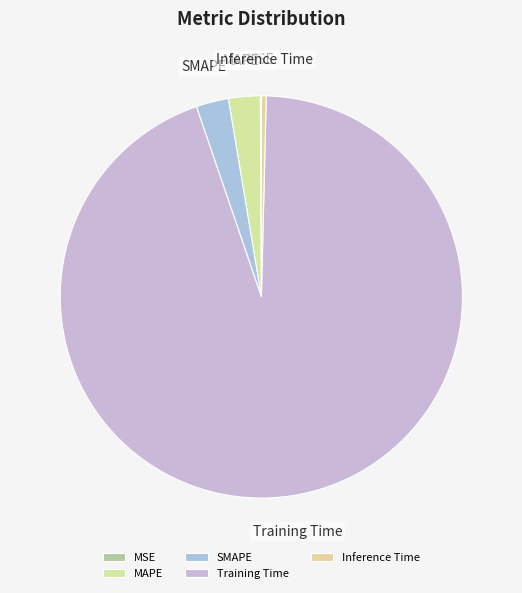

Between Training Time and MAPE, which is larger?

Training Time